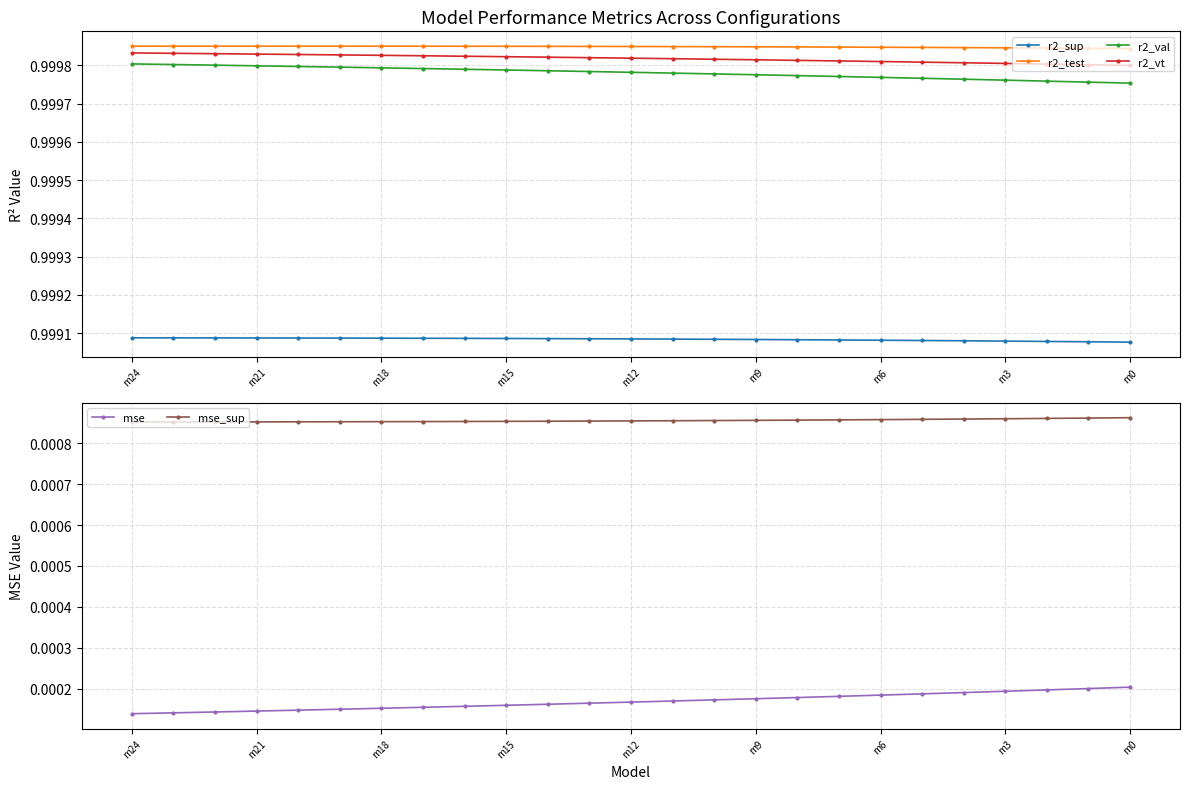

True or false: r2_vt and r2_test intersect in this chart.

False